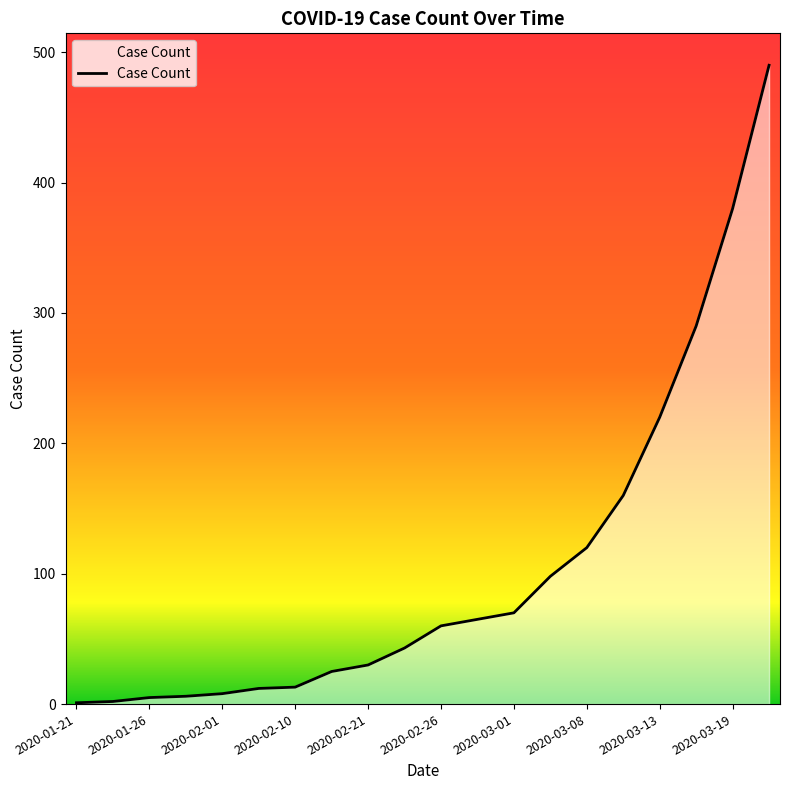

How many lines are shown in the chart?

1